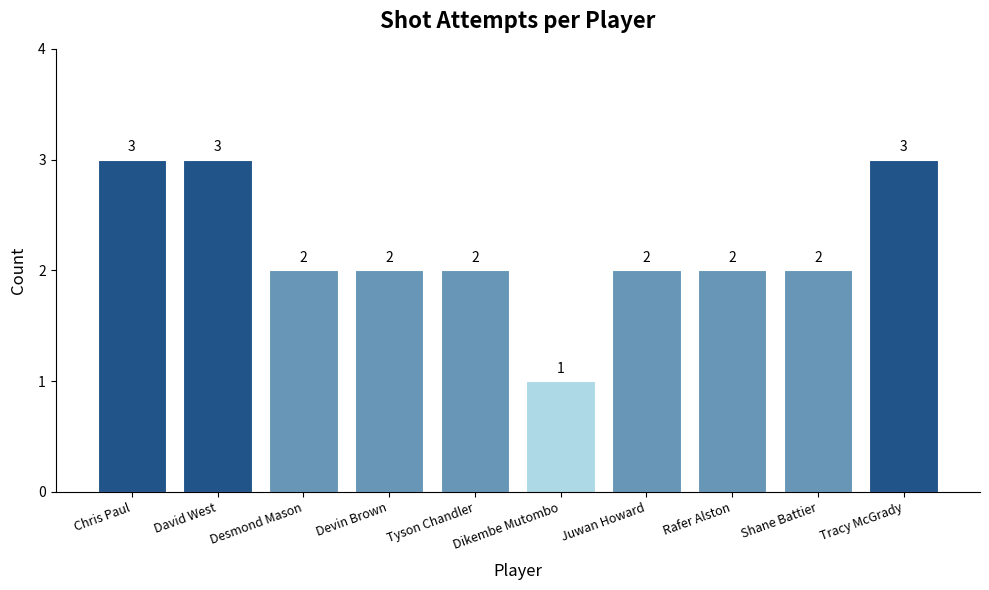

What is the greatest value displayed?

3